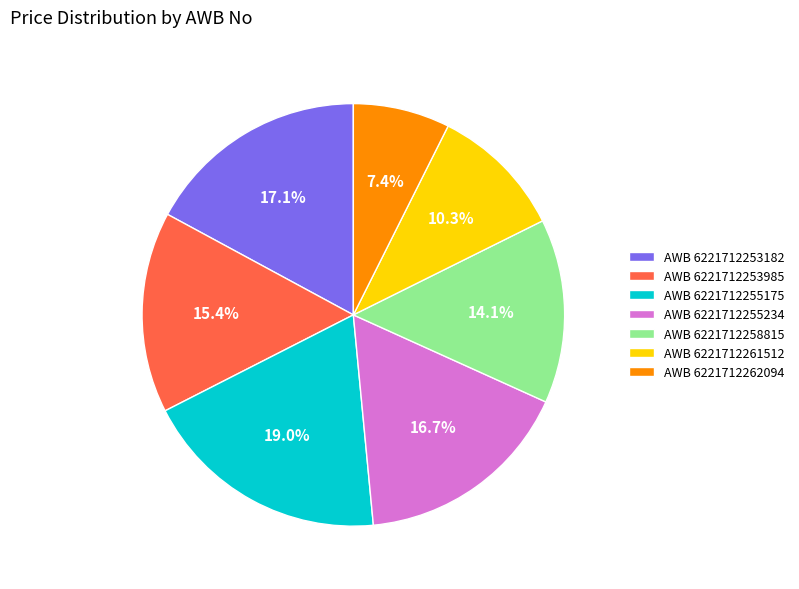

Approximately how many times larger is the value at AWB 6221712255234 compared to AWB 6221712262094?

2.3